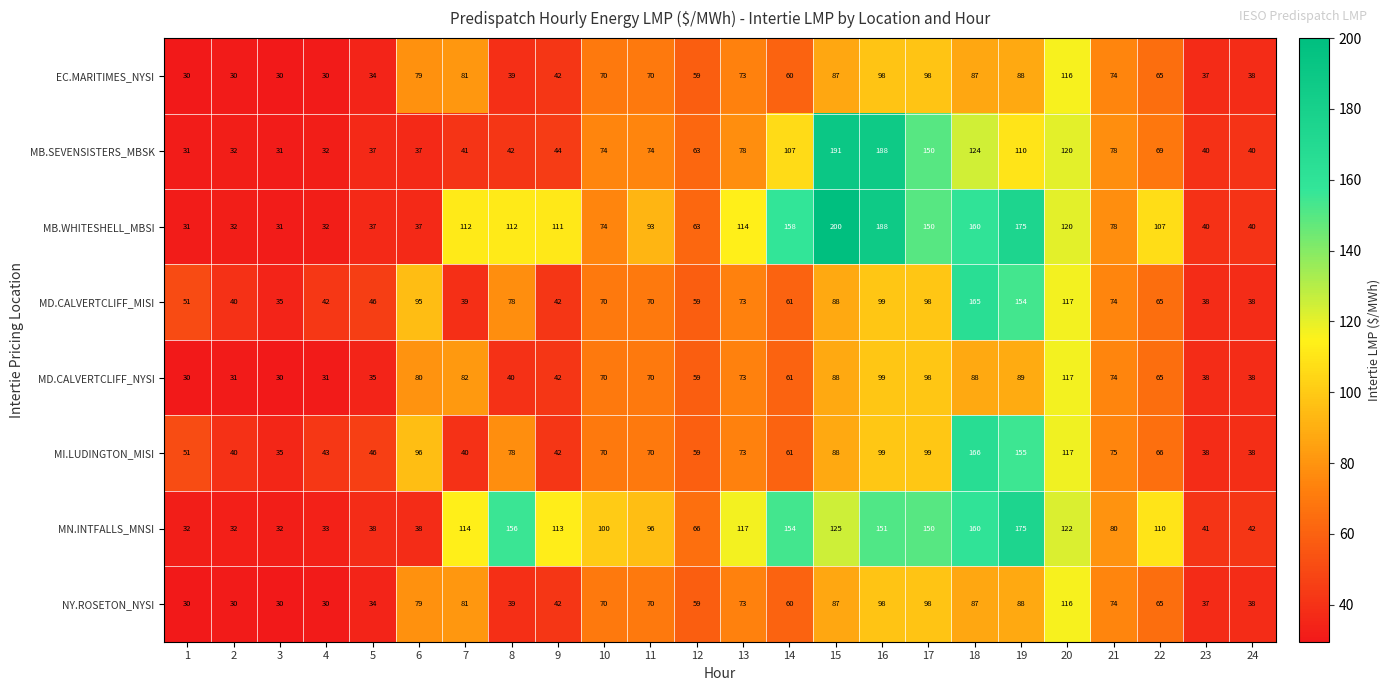

At how many categories does at least one series exceed 32?

24